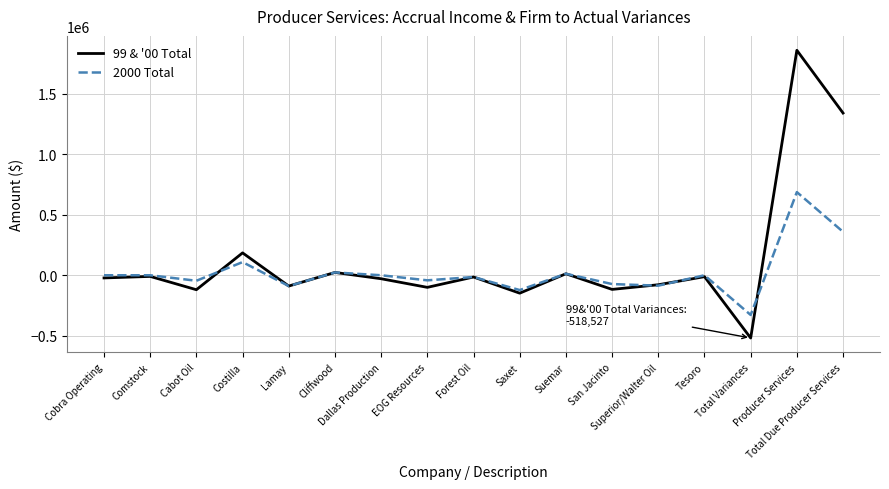

Is the value of 99 & '00 Total at San Jacinto greater than the value of 2000 Total at Cliffwood?

No